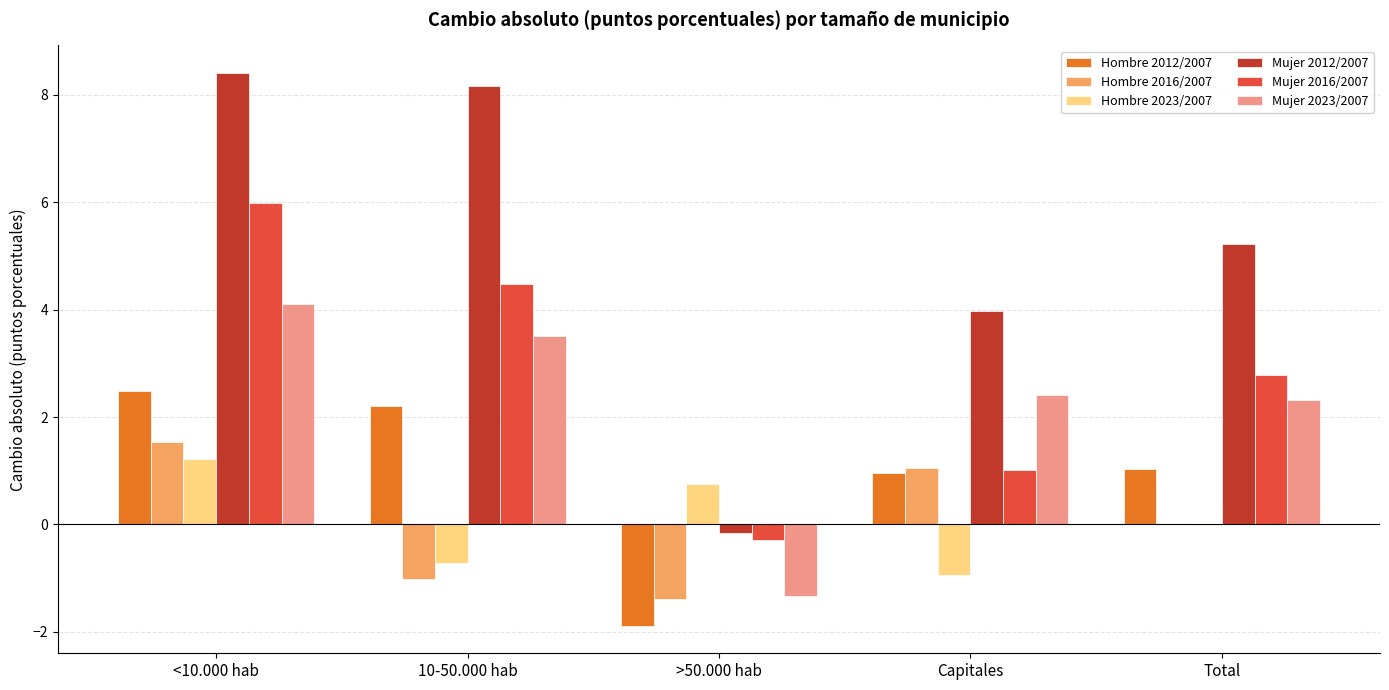

How many positive values does the Hombre 2012/2007 series have?

4